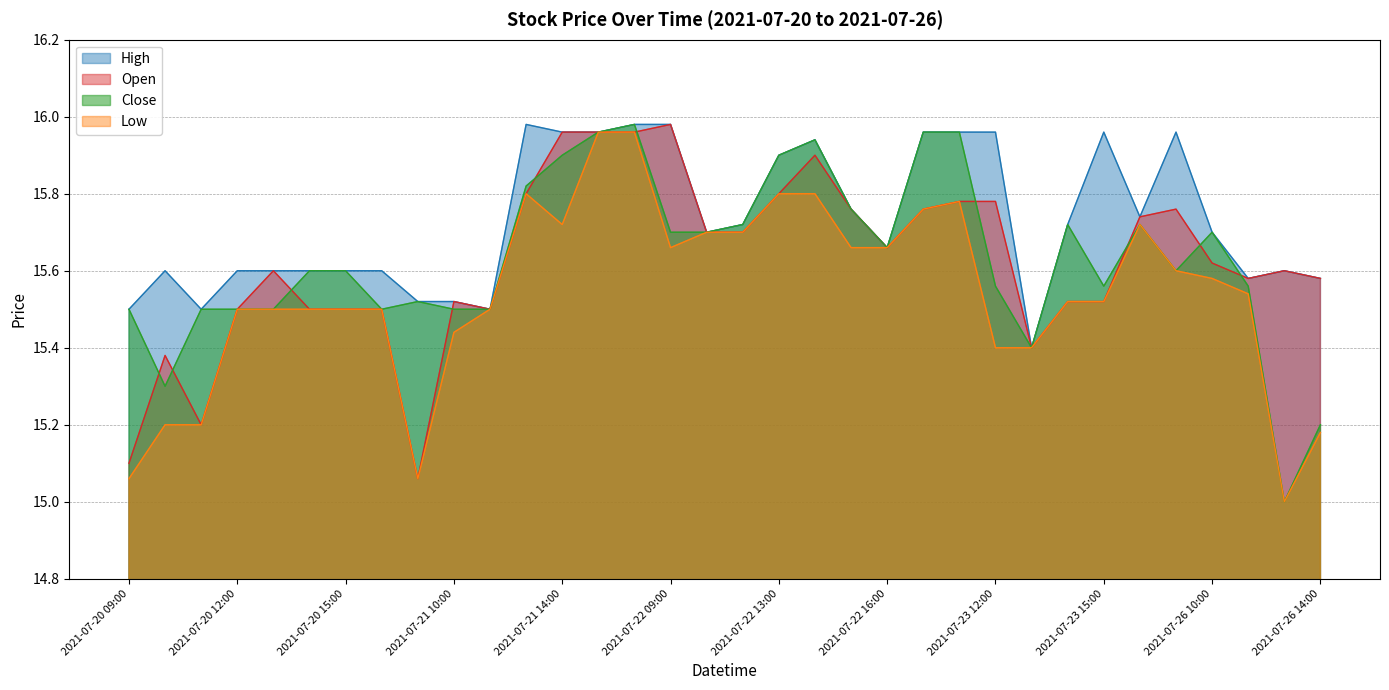

Is it true that High equals 10.1 at 2021-07-20 09:00?

False